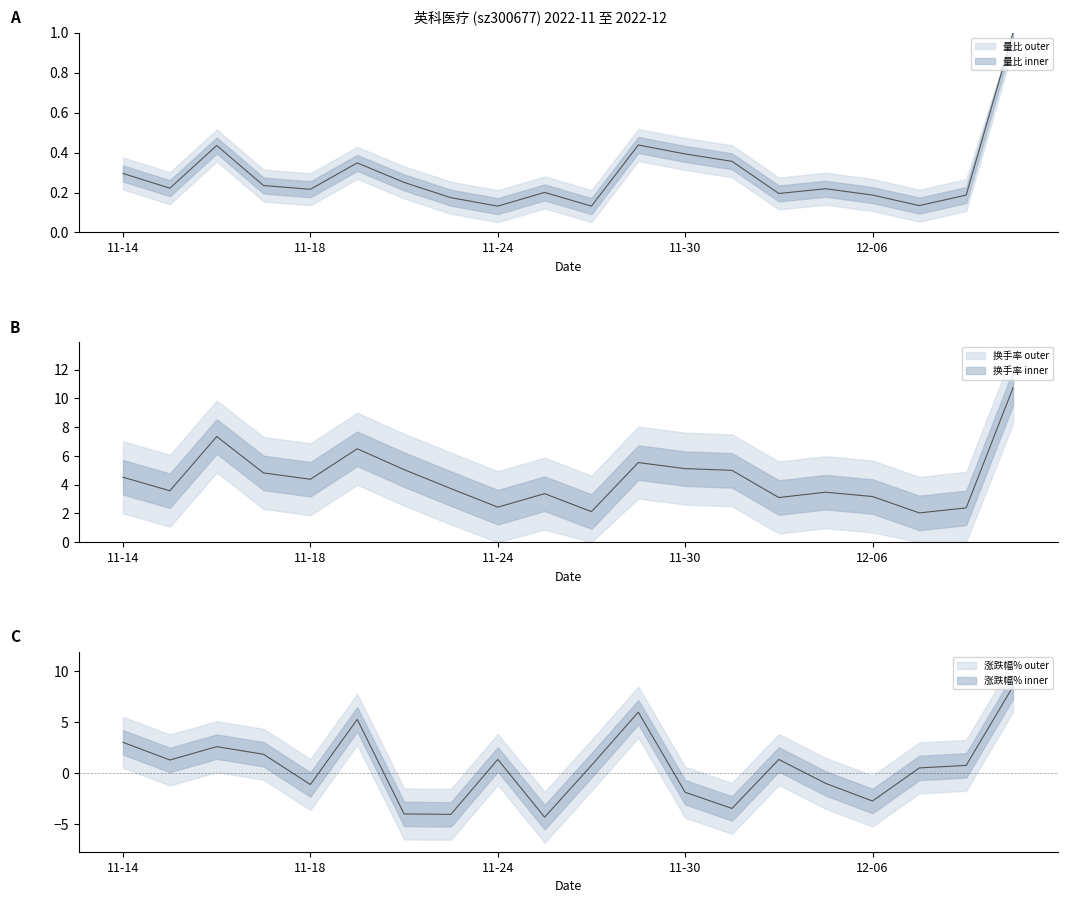

How many intersections are there between 涨跌幅% and 换手率?

2